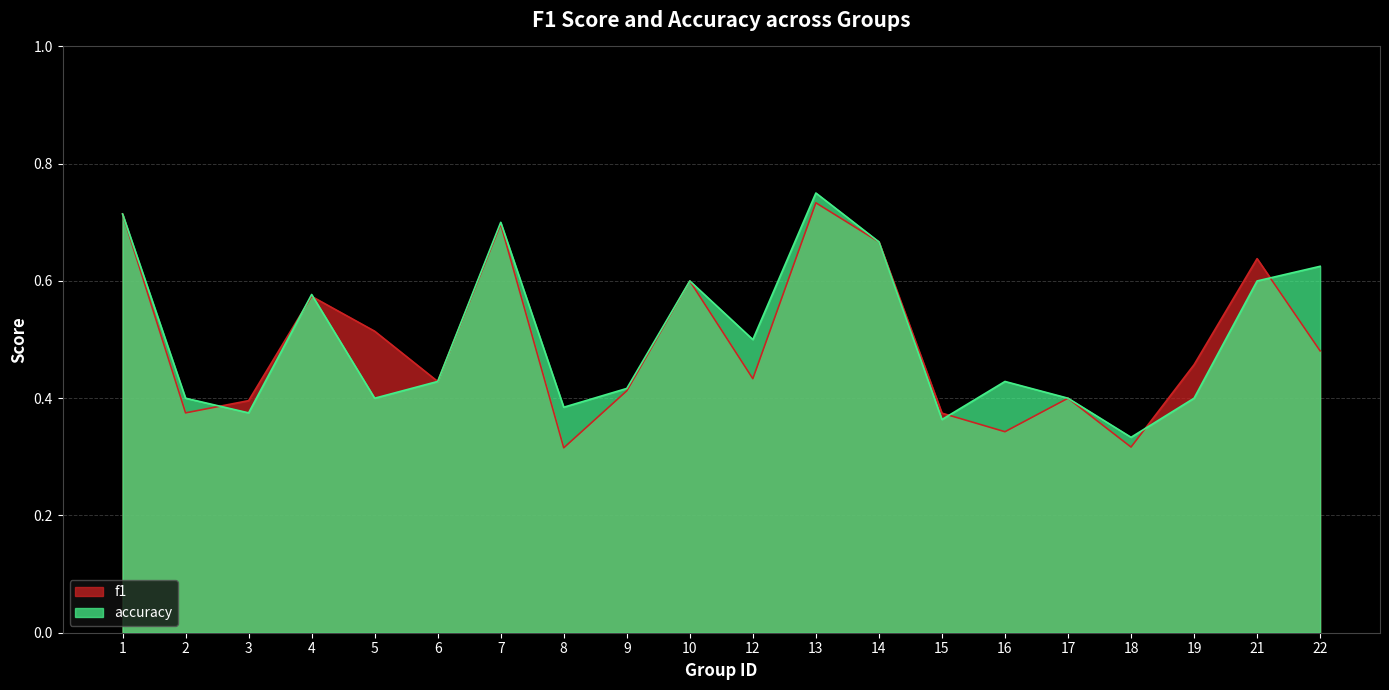

What is the total value across all series at 16?

0.8